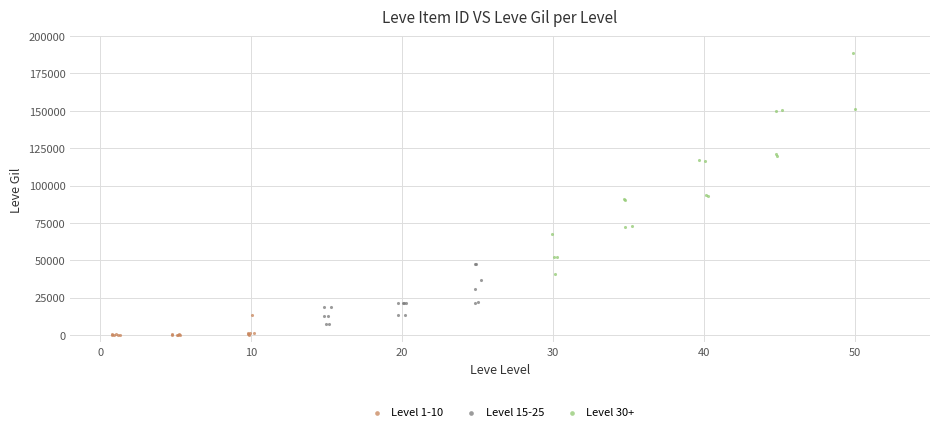

Which series contains the highest Y value?

Level 30+